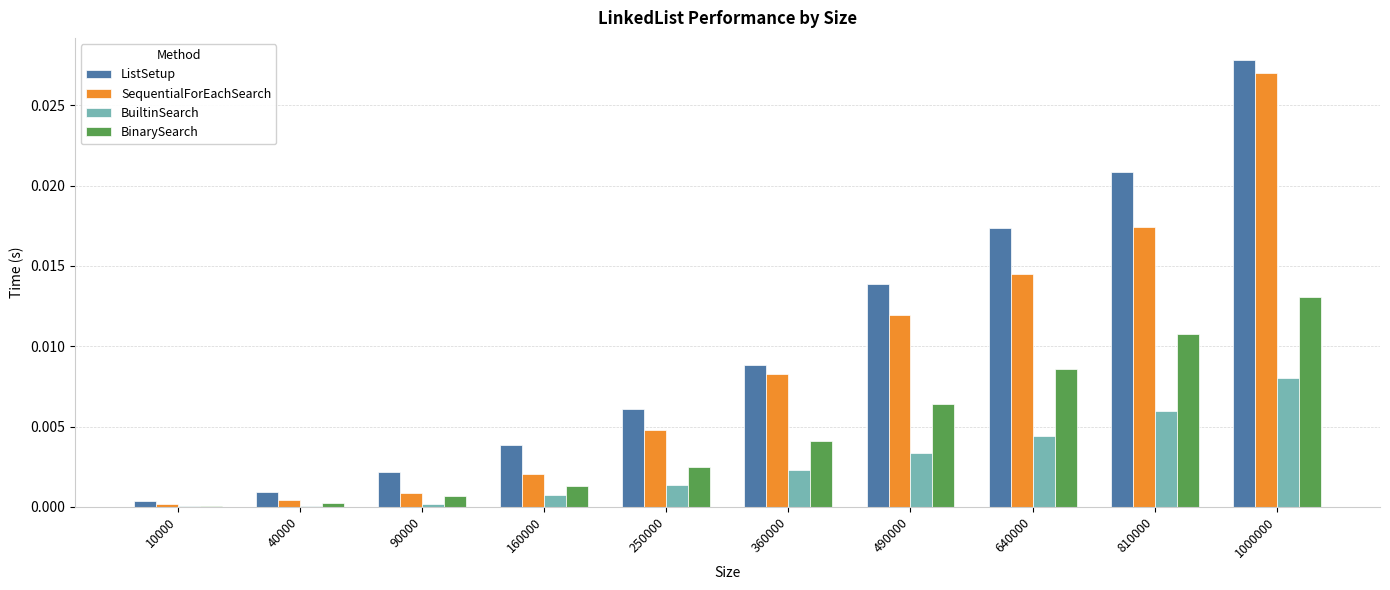

How many groups of bars are there?

10